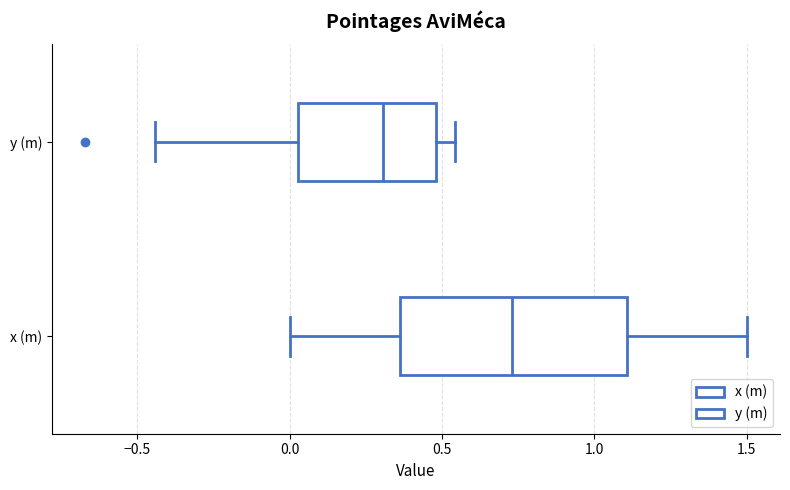

Where does the left whisker of the box for x (m) end on the x-axis? The values are not printed on the chart, so give them approximately, as read against the axis.

0.00